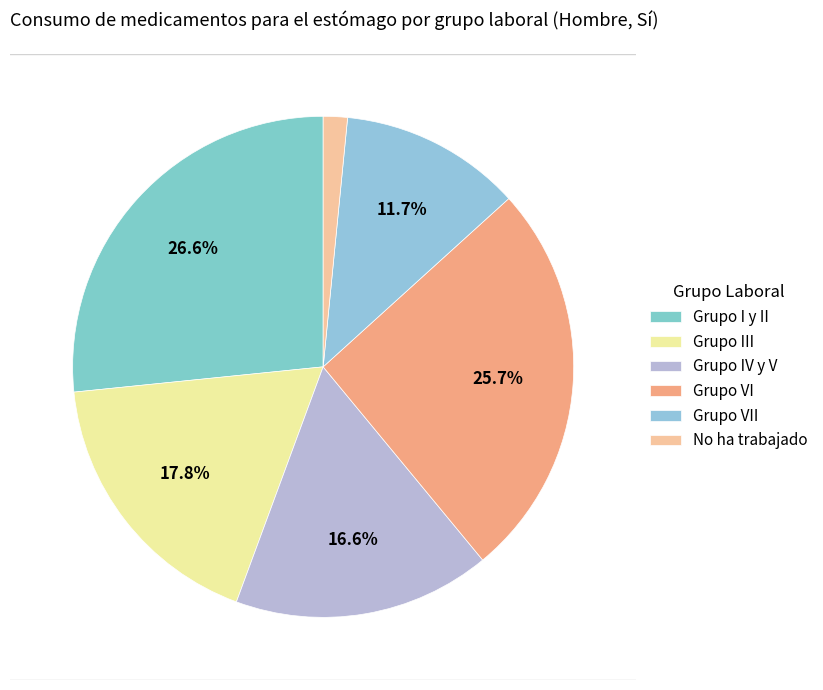

Count the number of slices in the pie.

6